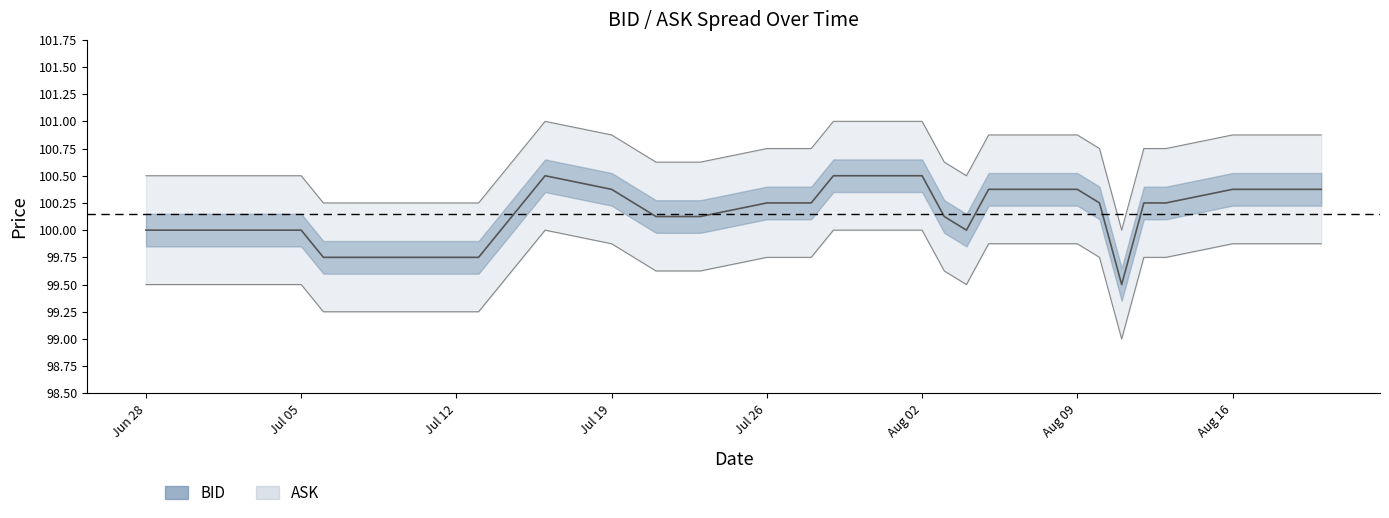

Is it true that ASK equals 99.2 at 2021-07-06?

True